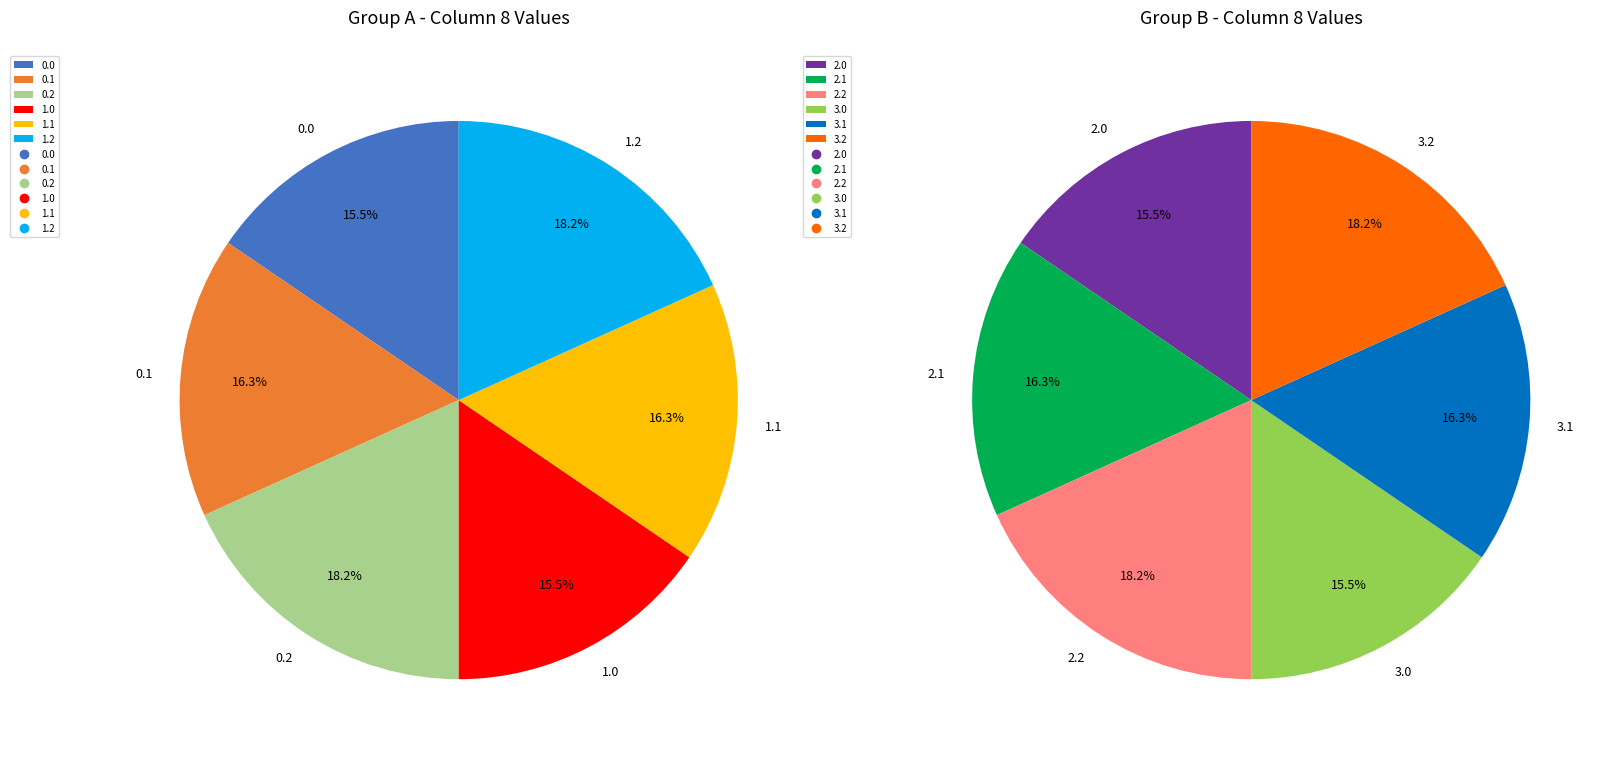

Rank the categories by value from highest to lowest.

0.2, 1.2, 2.2, 3.2, 0.1, 1.1, 2.1, 3.1, 0.0, 1.0, 2.0, 3.0